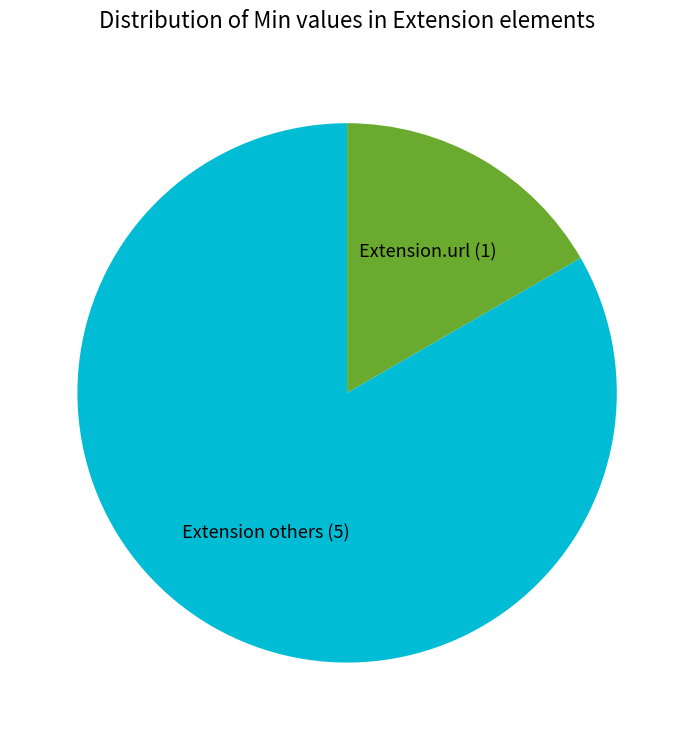

Count the number of slices in the pie.

2